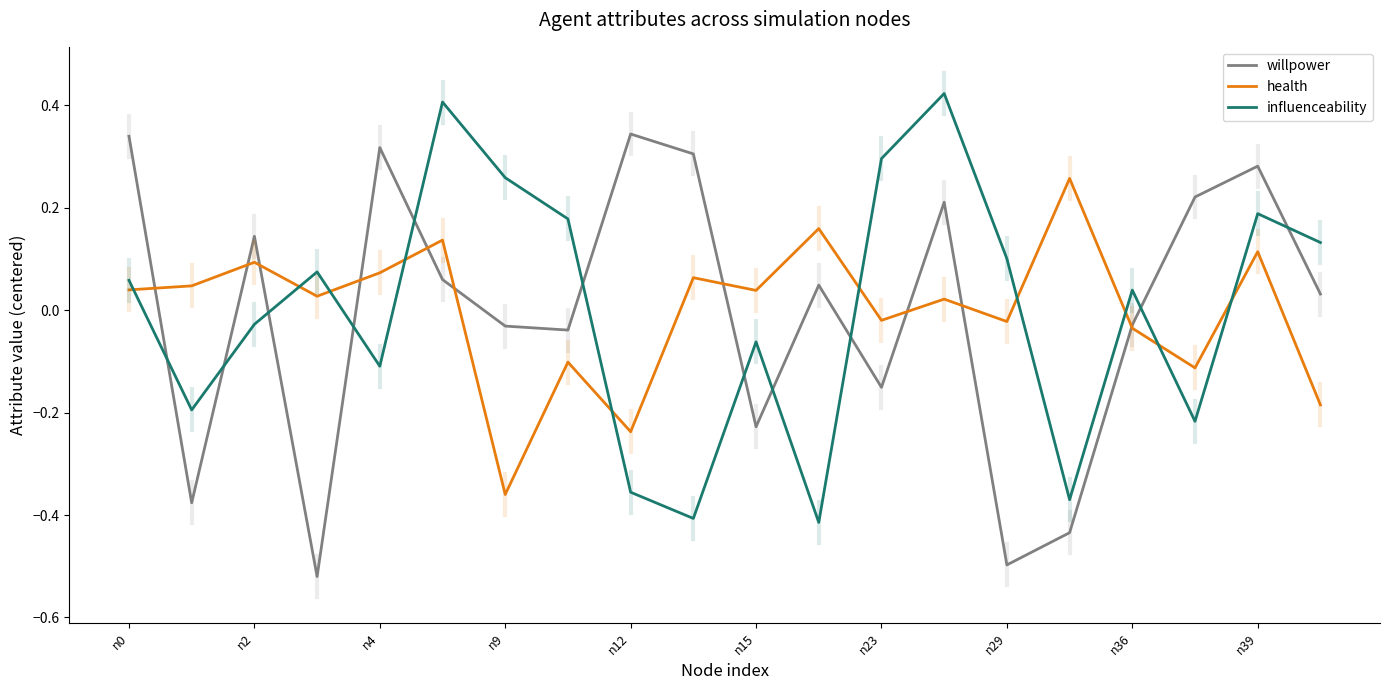

In willpower, how many points are higher than both neighbors (excluding endpoints)?

6